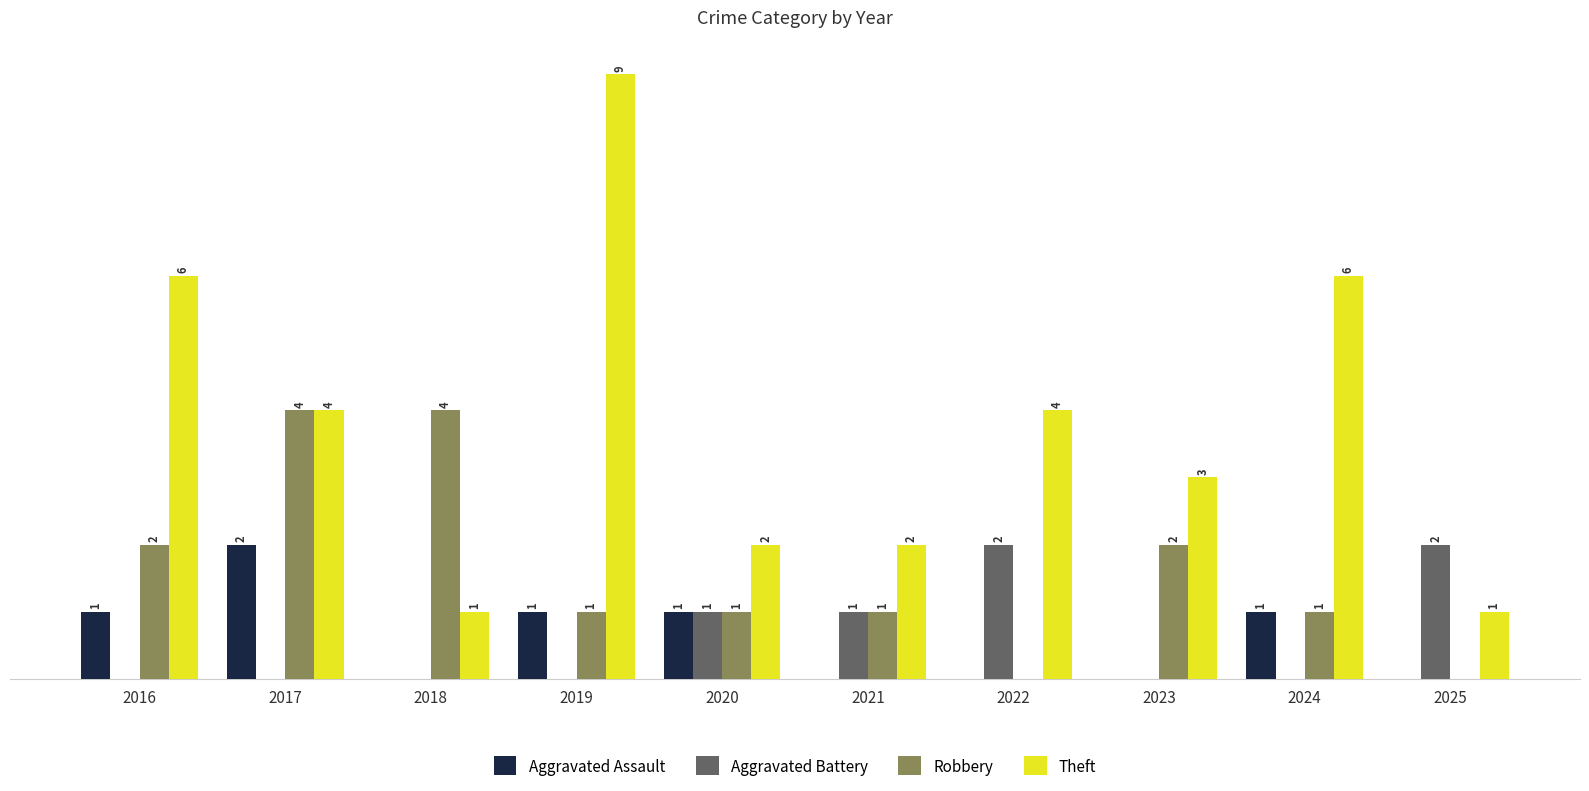

Which series has the largest total across all categories?

Theft